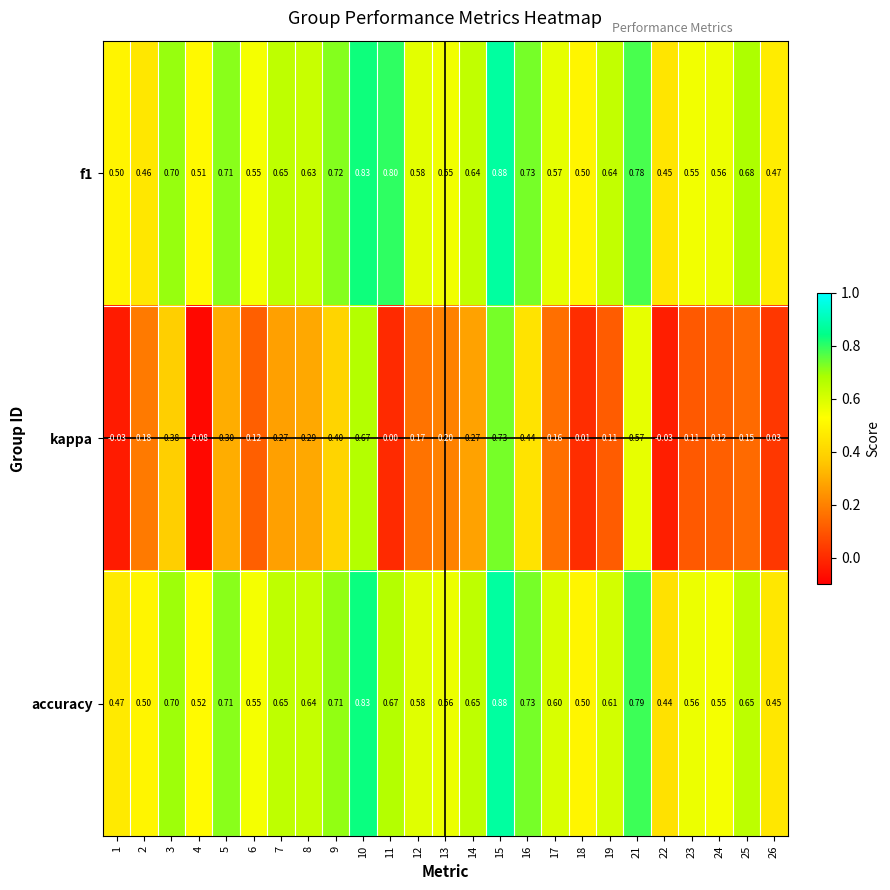

What is the total value across all series at 17?

1.3